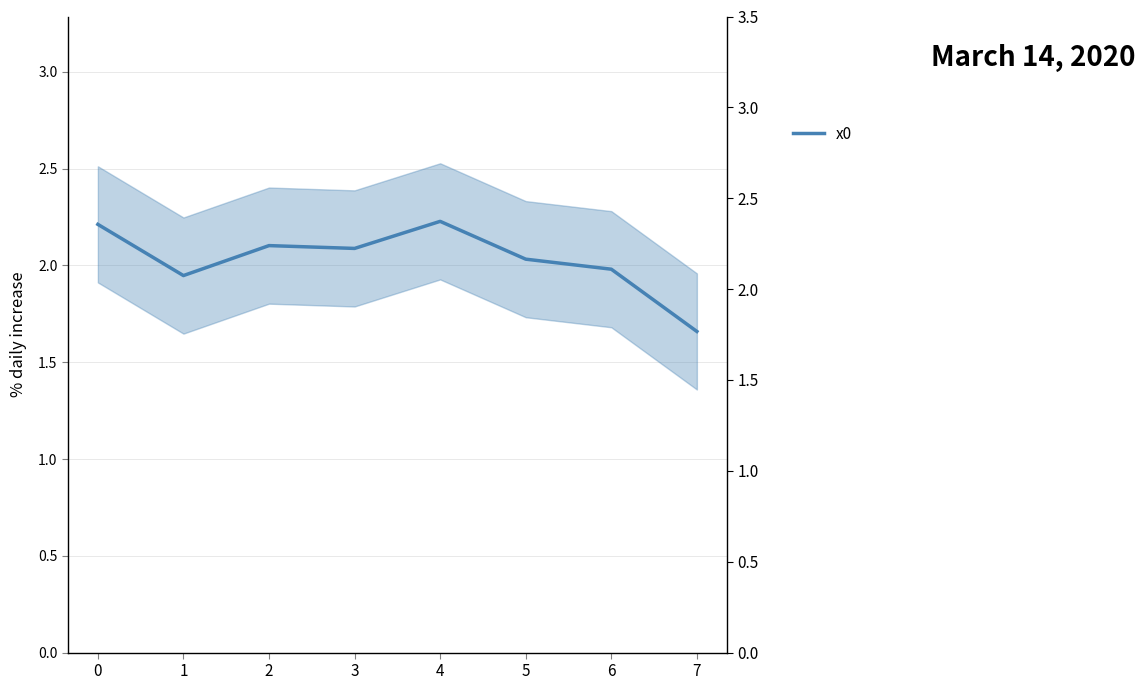

Approximately how many times larger is the value at 0 compared to 6?

1.1